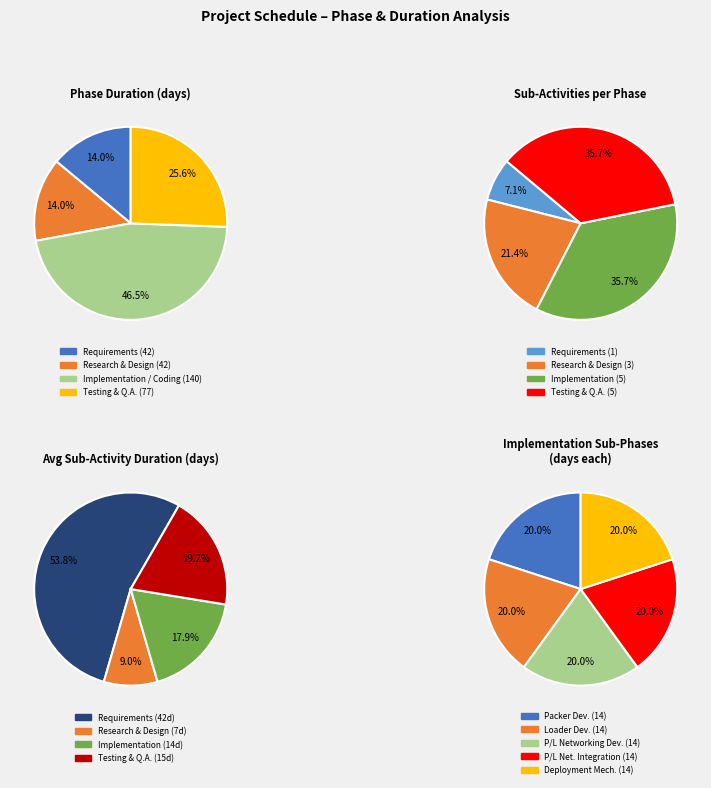

Count the number of slices in the pie.

17